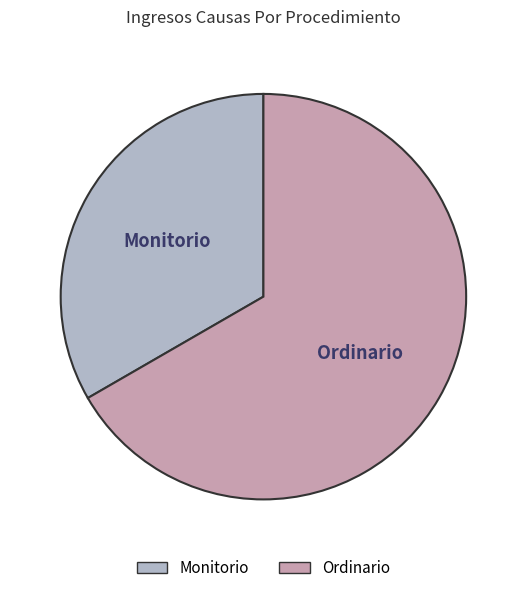

Is the sum of Monitorio and Ordinario greater than half?

Yes